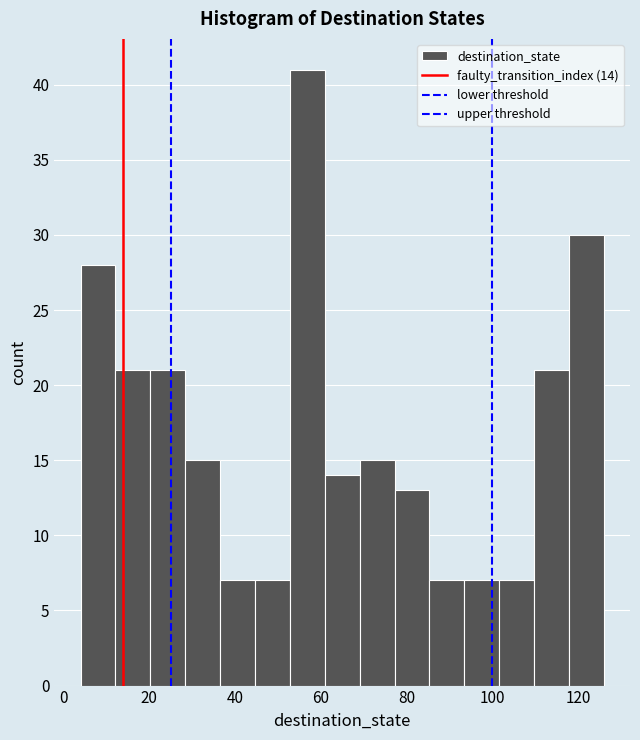

Over which range of the x-axis is the bar tallest?

52 to 60